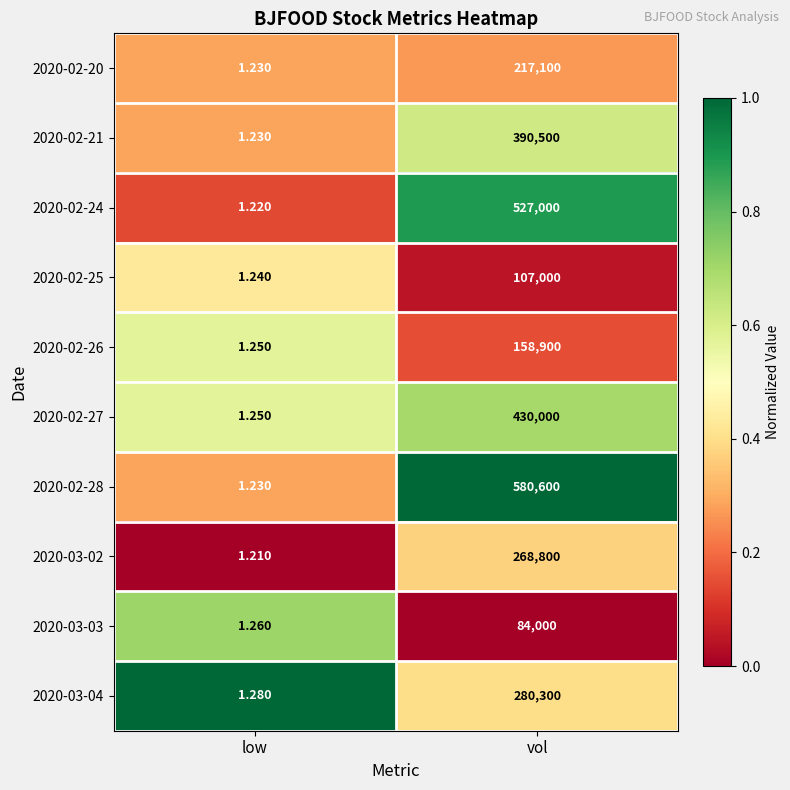

At which category is the sum across all series the highest?

vol